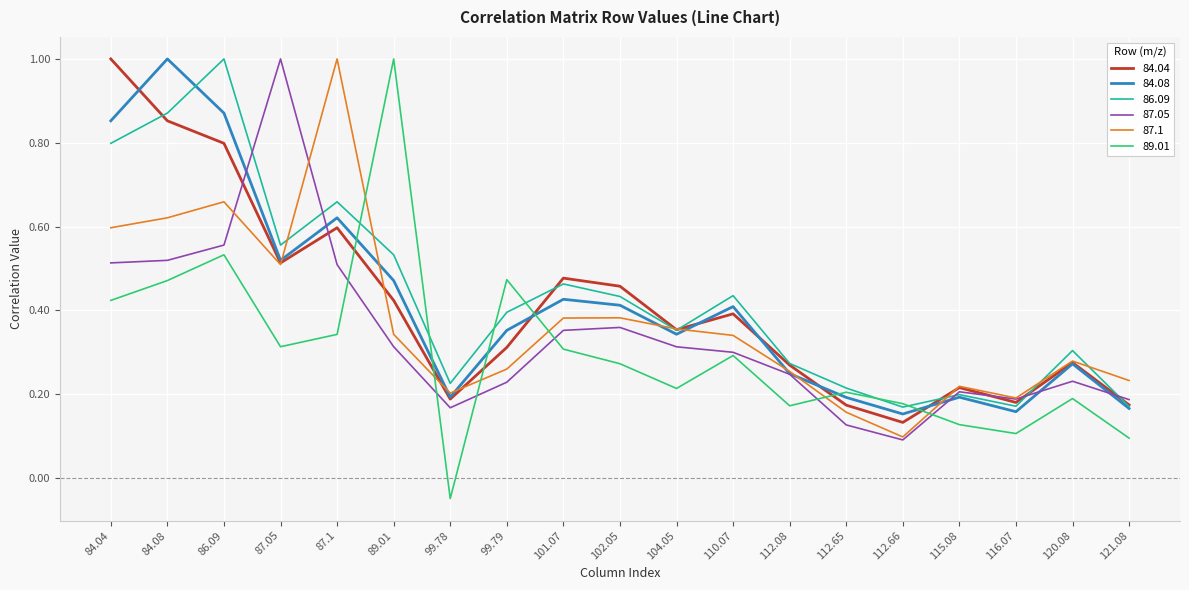

The 84.08 series shows 0.3 at 104.05. True or false?

True